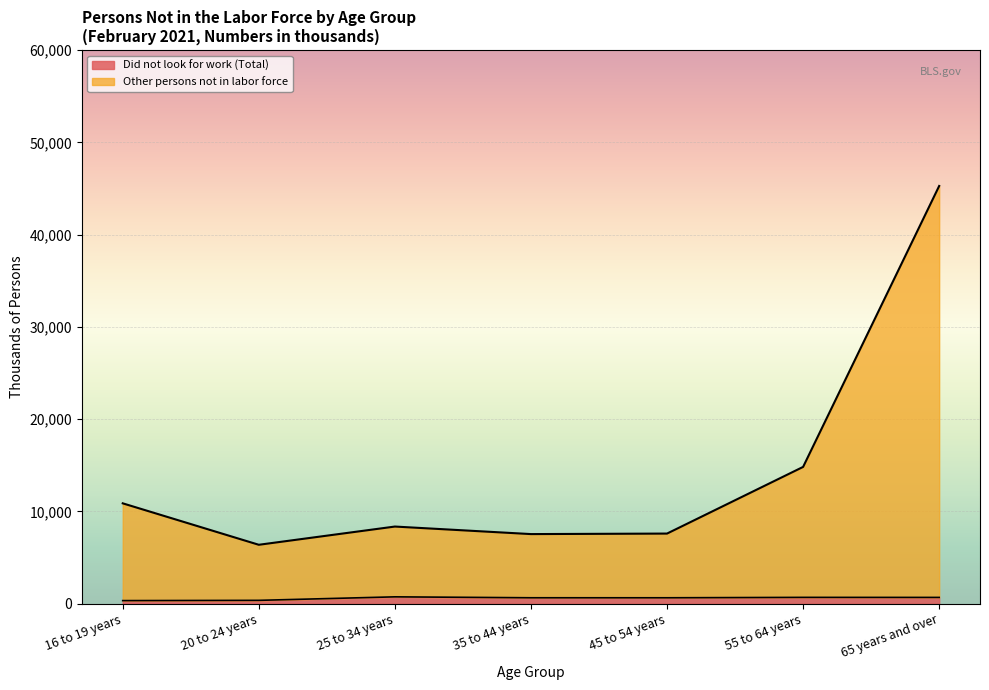

Which has a higher value, 20 to 24 years or 65 years and over?

65 years and over